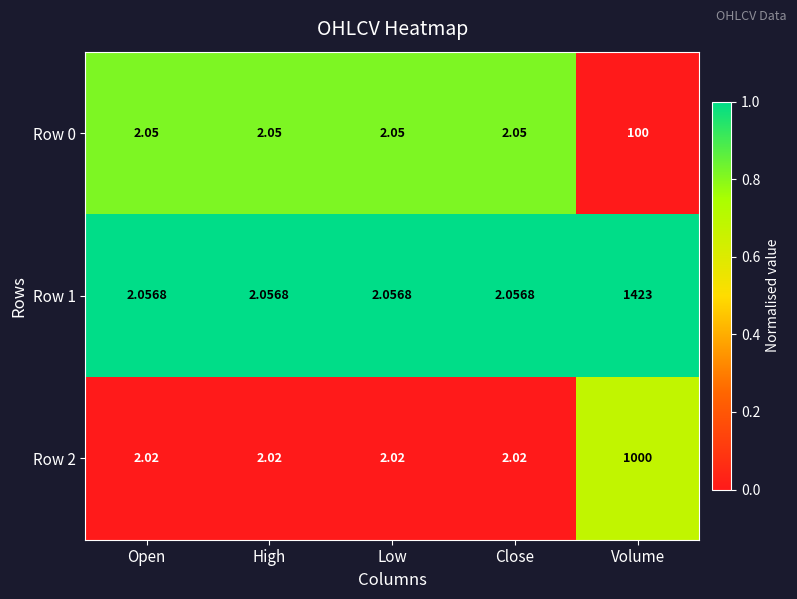

Is the value of Row 2 at Volume greater than the value of Row 0 at Volume?

Yes